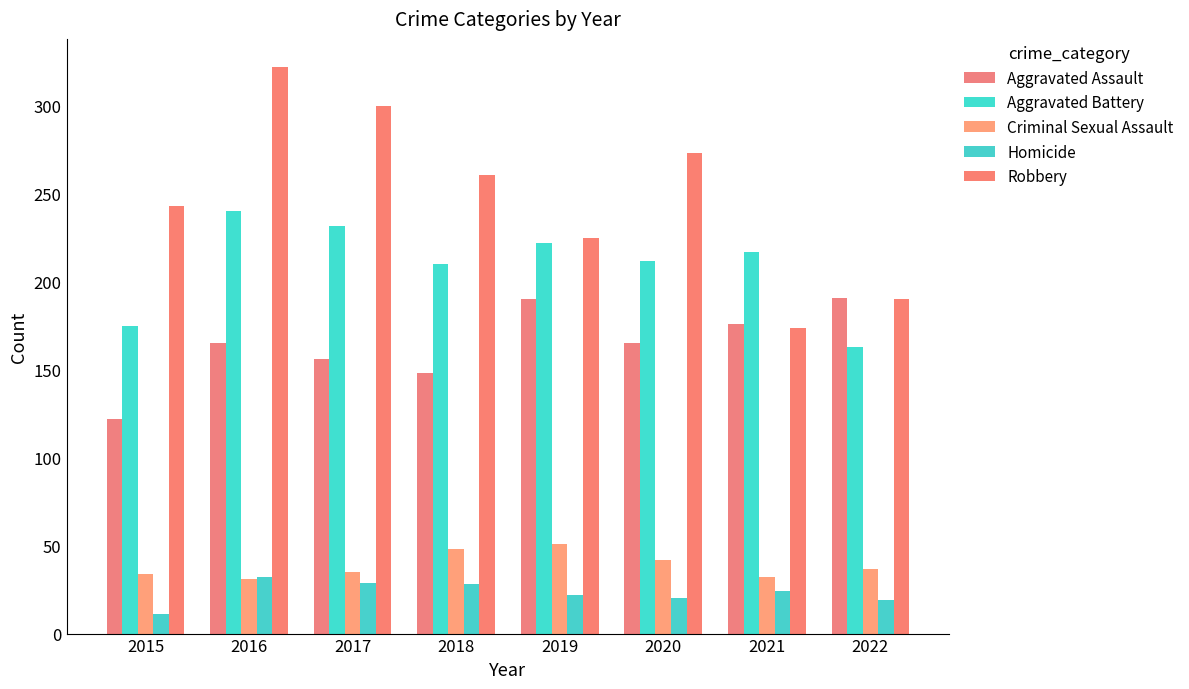

Which series changed the most between 2015 and 2018?

Aggravated Battery